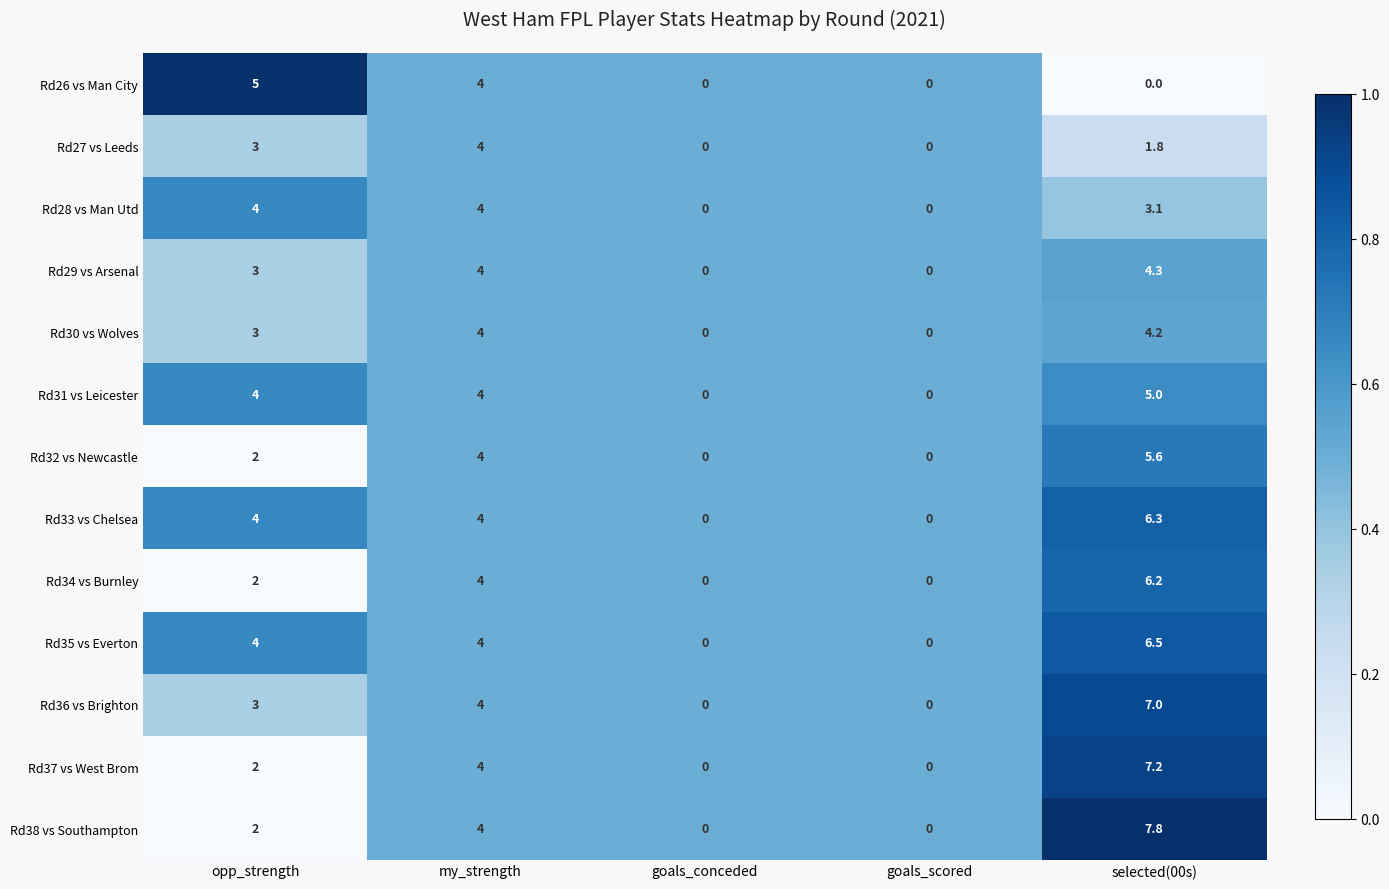

What is the sum of all Rd38 vs Southampton values?

13.8